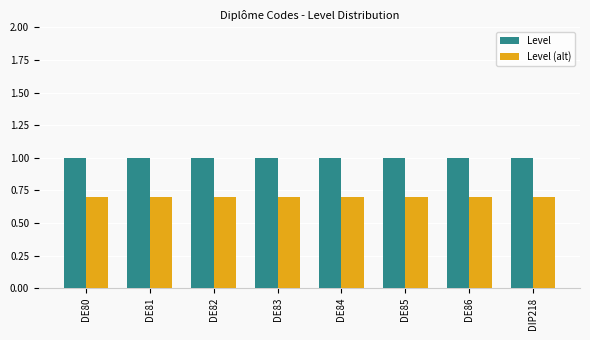

What is the minimum value shown in the chart?

0.7